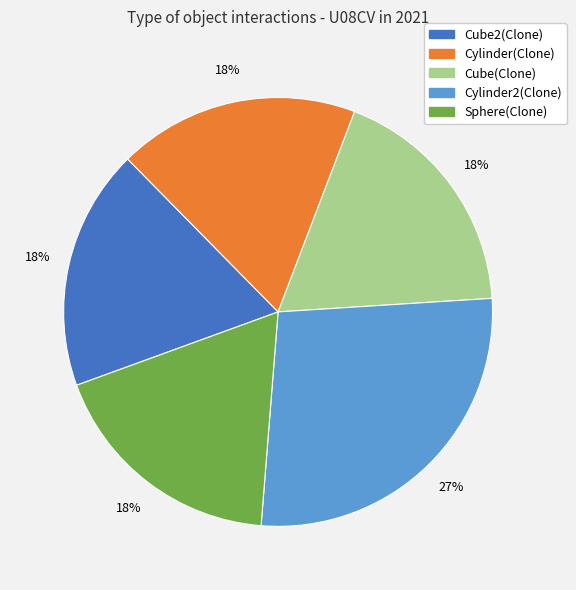

To the nearest percent, what is the difference between the largest and smallest slice percentages?

9%